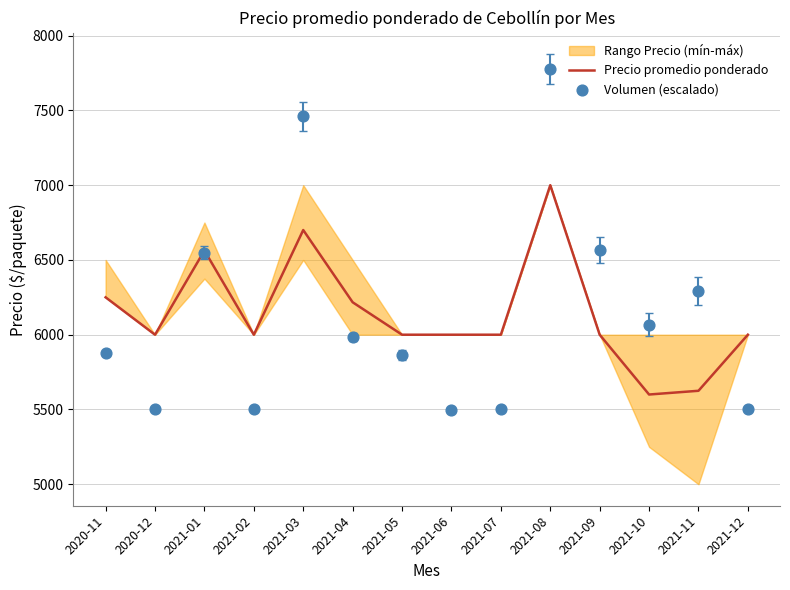

Which series has the largest total across all categories?

Precio promedio ponderado